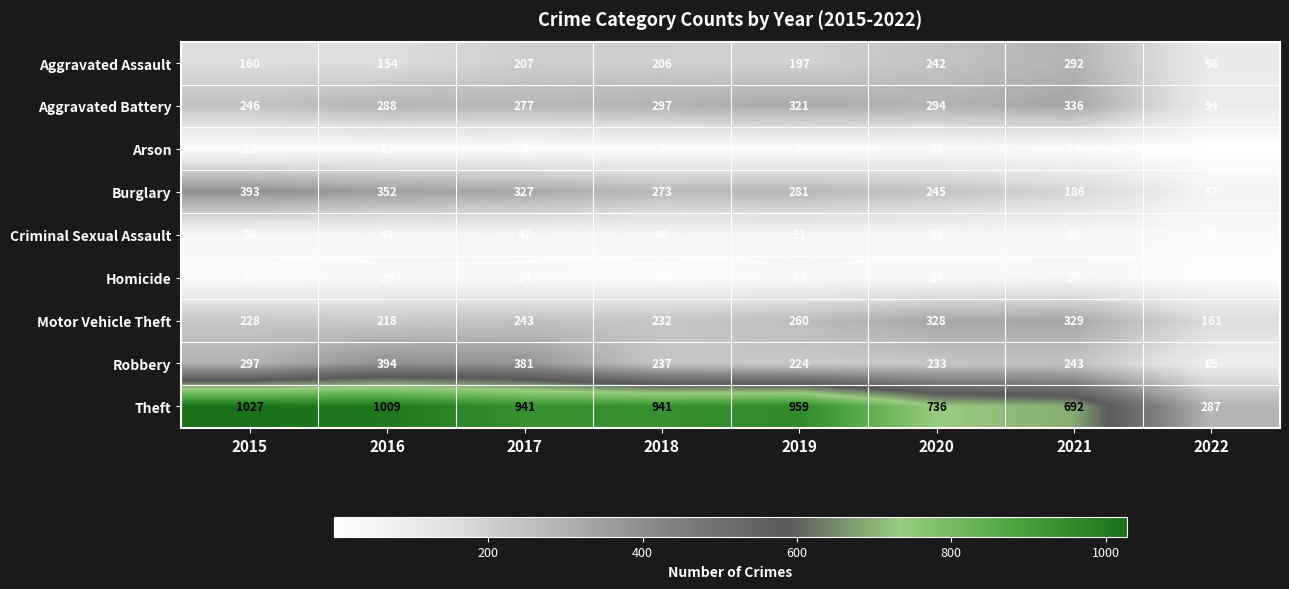

What is the sum of the Aggravated Assault values at 2016 and 2018?

360